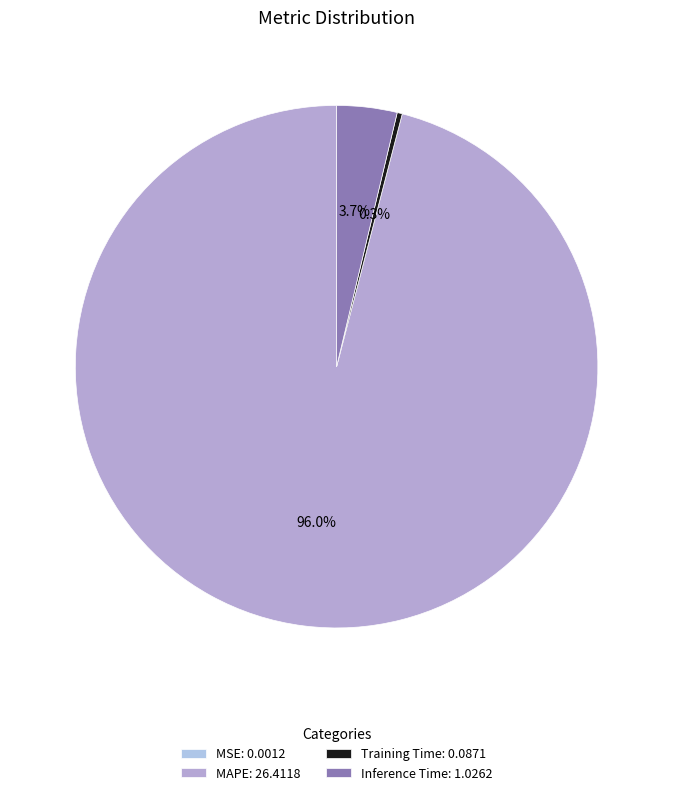

To the nearest percent, what portion does MAPE represent?

96%